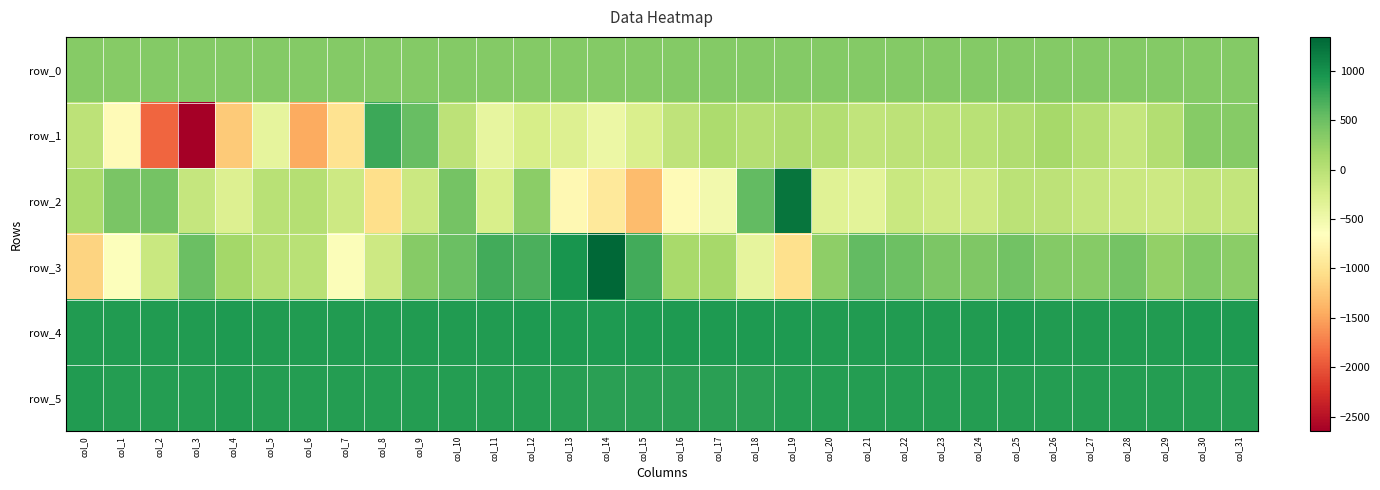

What is the minimum value shown in the chart?

-2647.0